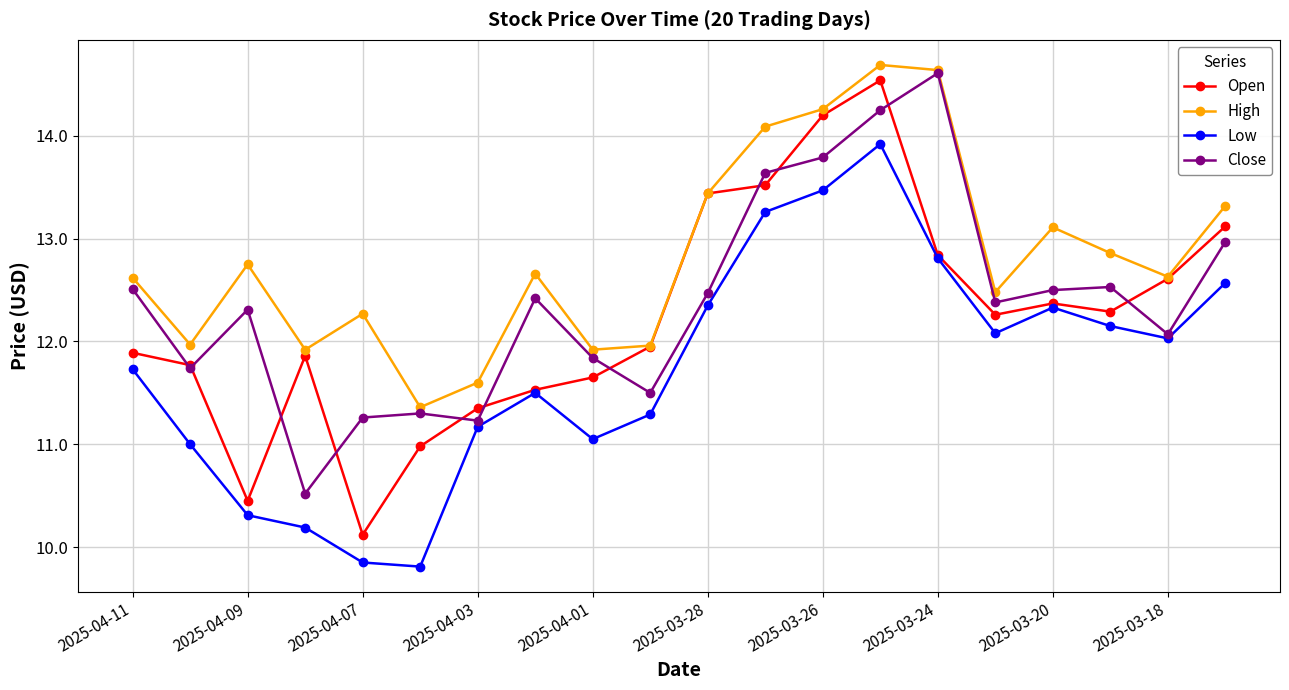

What is the value of the Close point at the 3rd from the left?

12.3